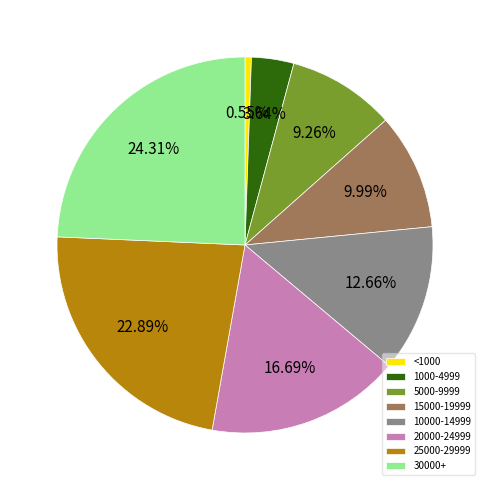

Rank the categories by value from highest to lowest.

30000+, 25000-29999, 20000-24999, 10000-14999, 15000-19999, 5000-9999, 1000-4999, <1000